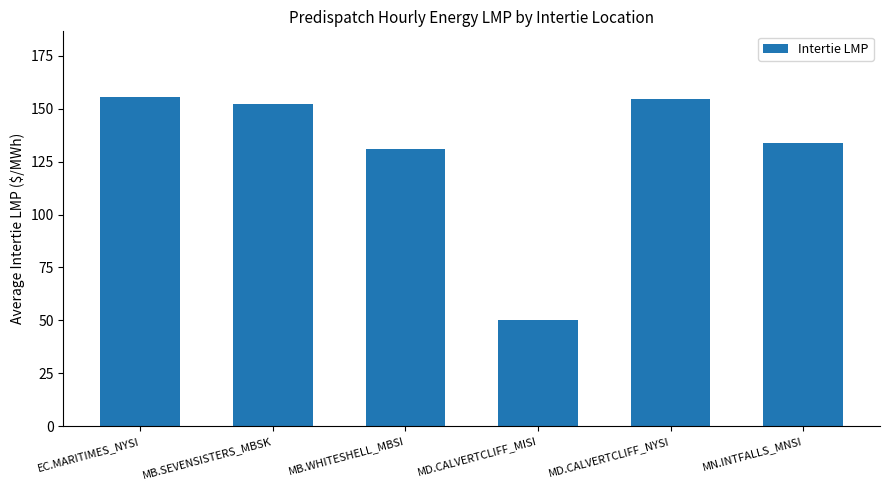

What is the label of the 4th bar from the left?

MD.CALVERTCLIFF_MISI